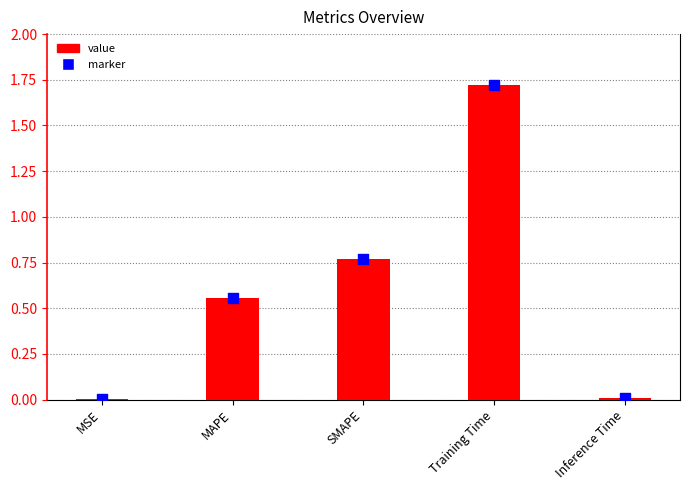

Which series has the largest Y range (max minus min)?

value